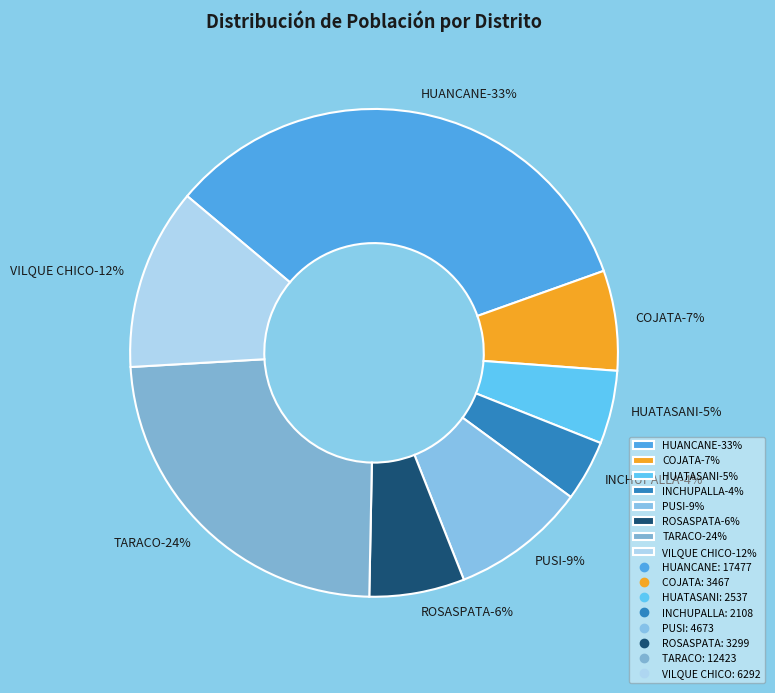

What portion of the pie excludes INCHUPALLA?

96.0%